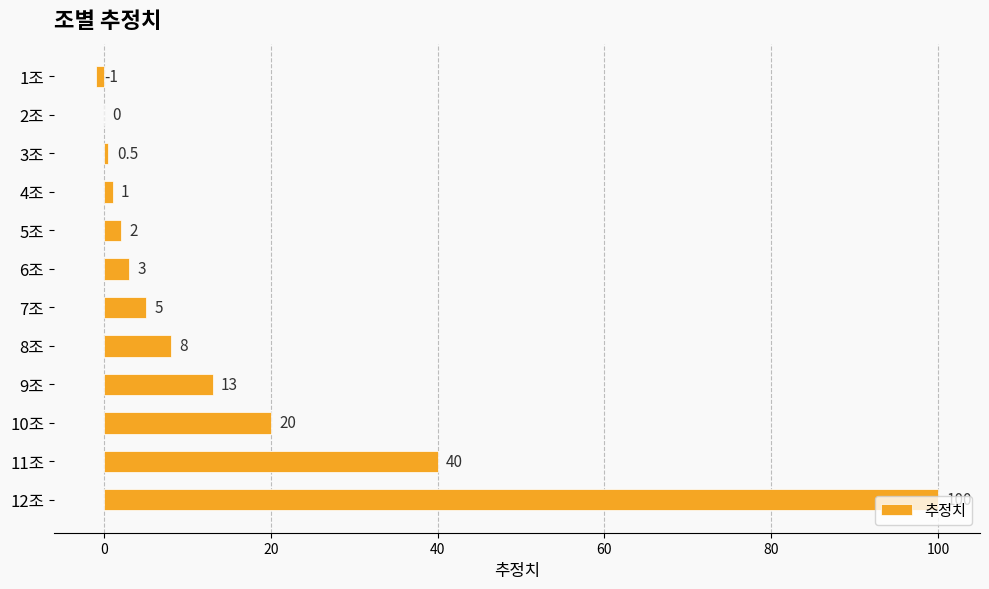

The chart shows a value of 4.4 at 8조. True or false?

False